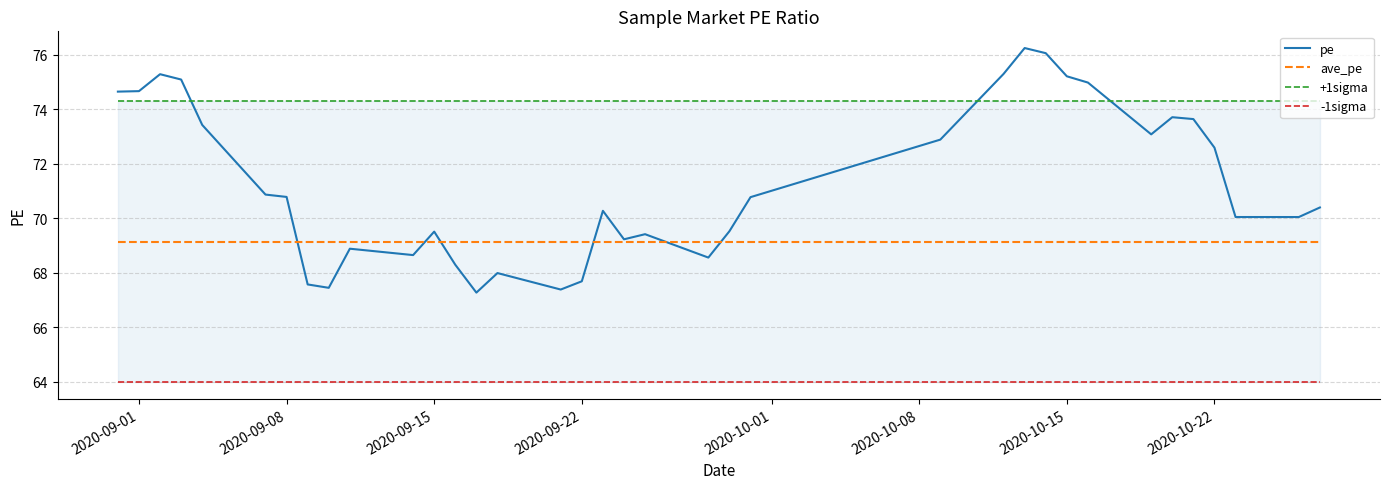

True or false: ave_pe and +1sigma intersect in this chart.

False